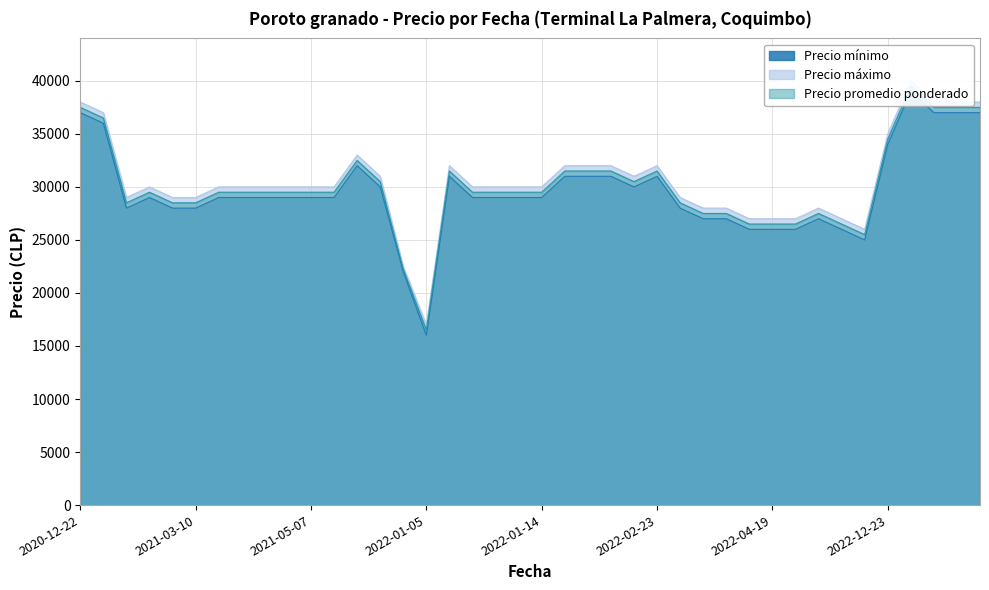

Which series has the largest total across all categories?

Precio máximo